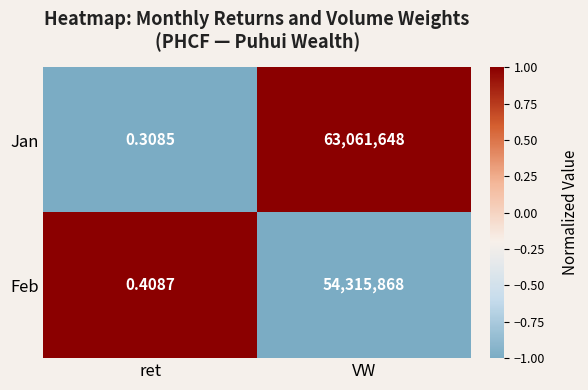

List the labels in order of Feb value, smallest first.

ret, VW